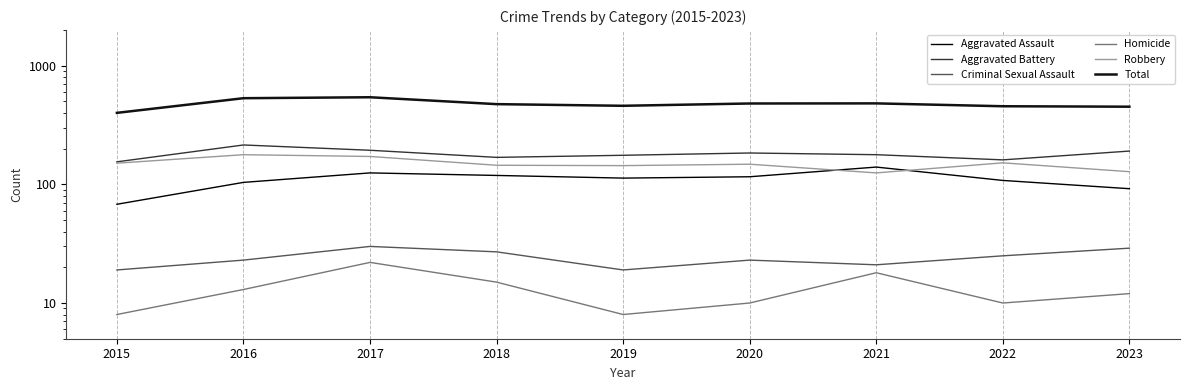

Rank the series at 2021 from highest to lowest value.

Total, Aggravated Battery, Aggravated Assault, Robbery, Criminal Sexual Assault, Homicide